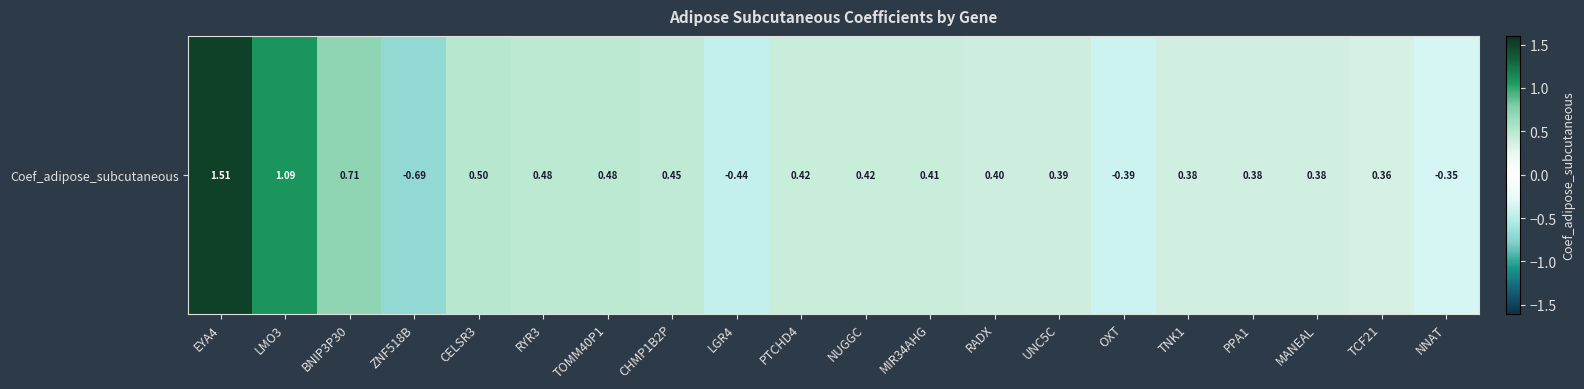

The chart shows a value of -0.4 at NNAT. True or false?

True